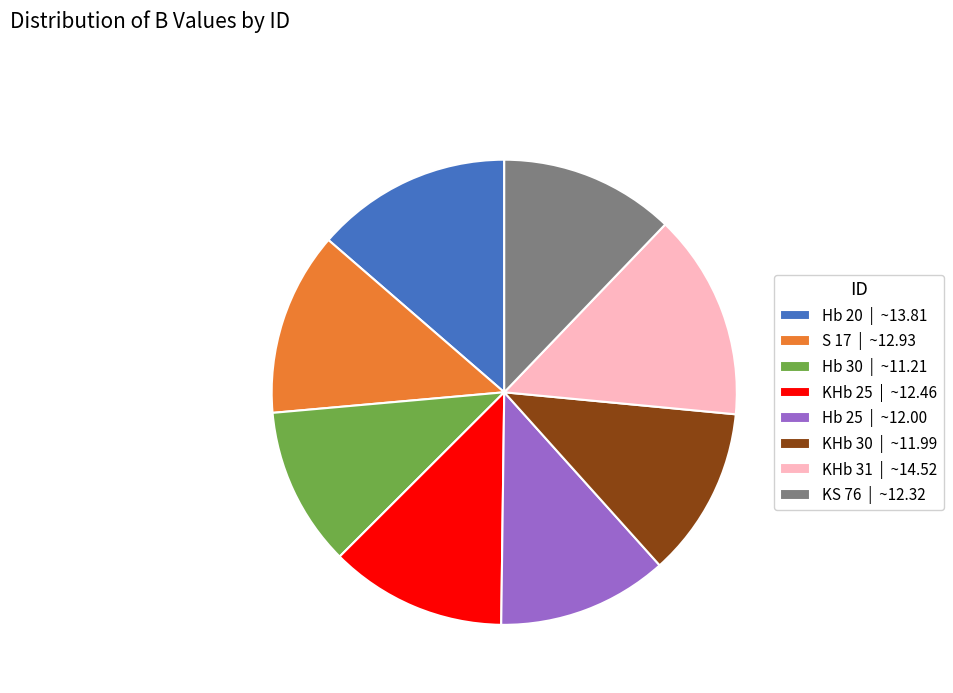

Does any single category account for the majority?

No